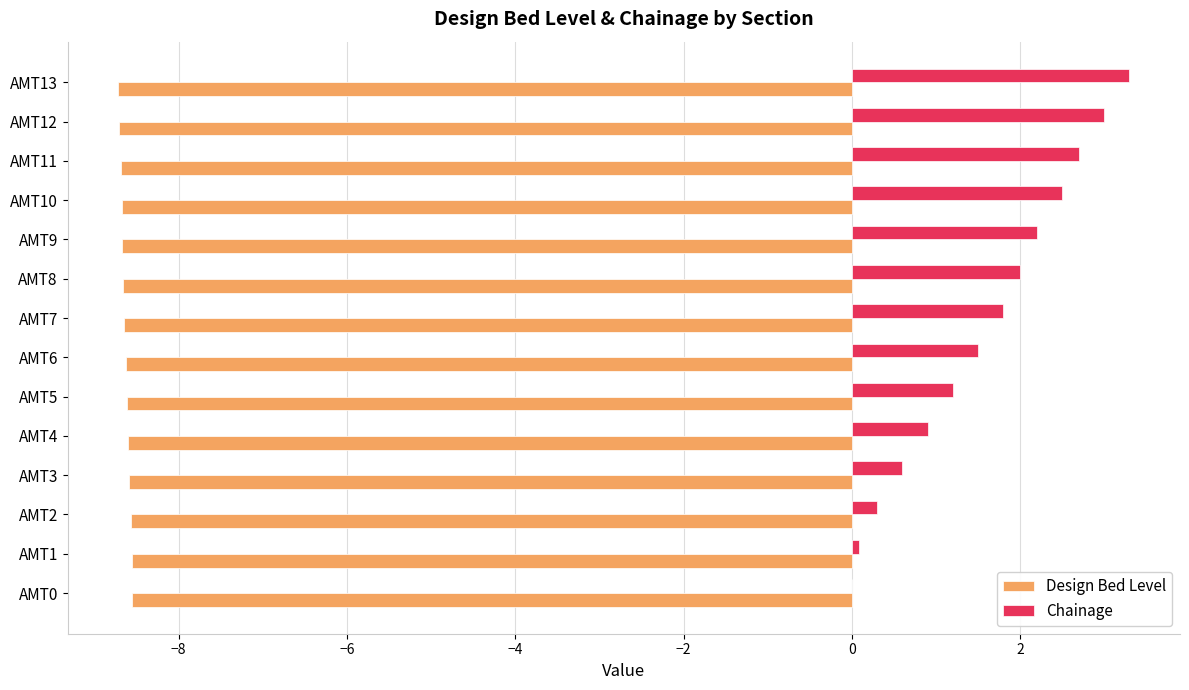

What is the total value across all series at AMT3?

-8.0